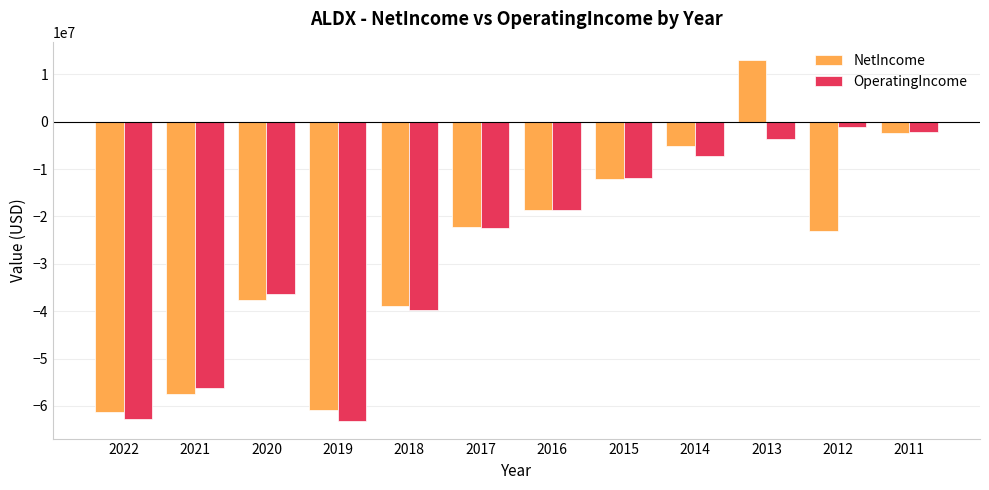

Which series has the largest range (max minus min)?

NetIncome